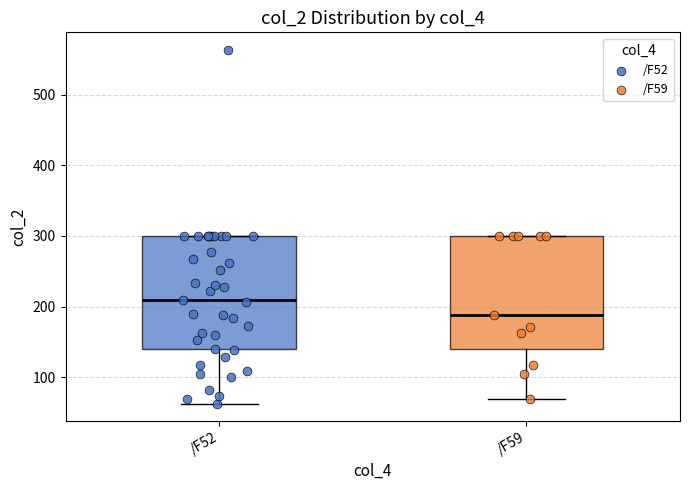

Reading left to right, transcribe this box plot: for each box, give where its median line is, the range the box spans, and where its two whiskers end, as read against the y-axis. The values are not printed on the chart, so give them approximately, as read against the axis.

/F52: median 210, box 140 to 300, whiskers 60 to 300
/F59: median 190, box 140 to 300, whiskers 70 to 300